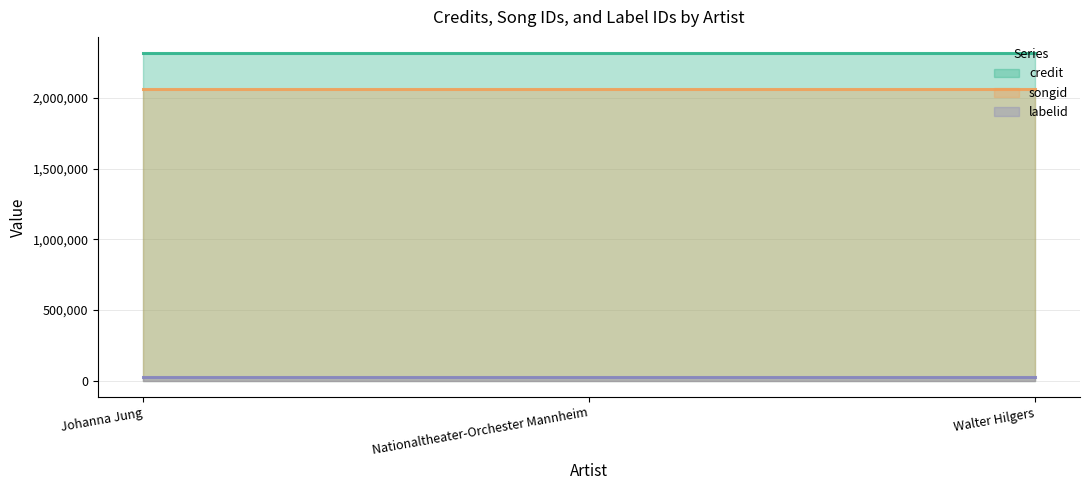

What is the label of the 3rd point from the right?

Johanna Jung